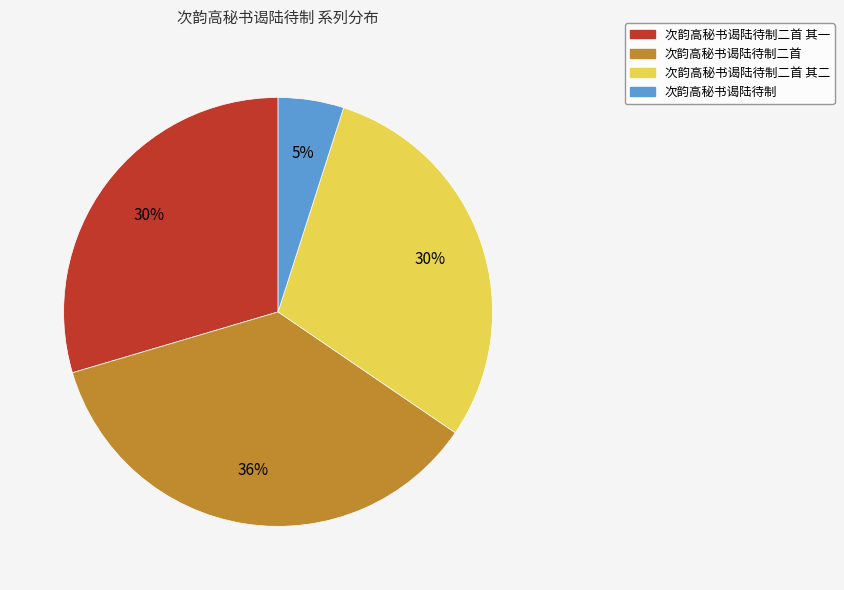

What is the smallest slice in the pie chart?

次韵高秘书谒陆待制